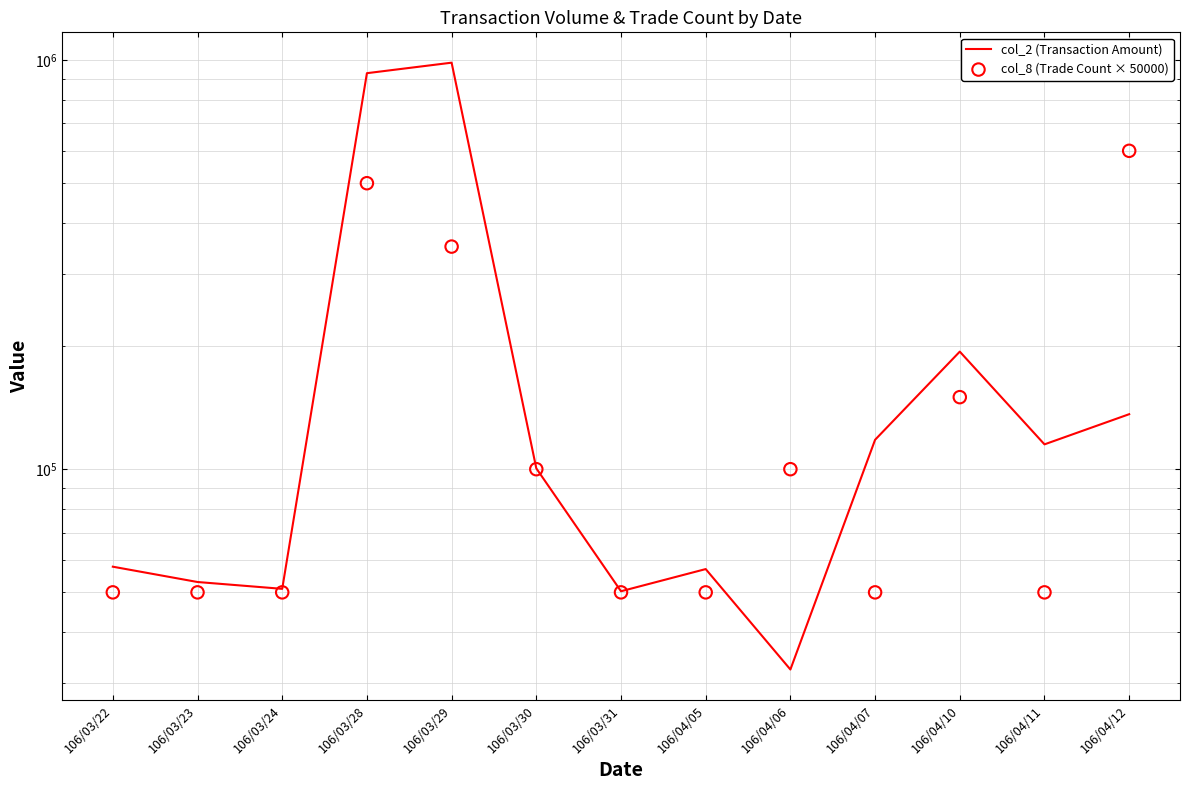

At which category is the sum across all series the highest?

106/03/28